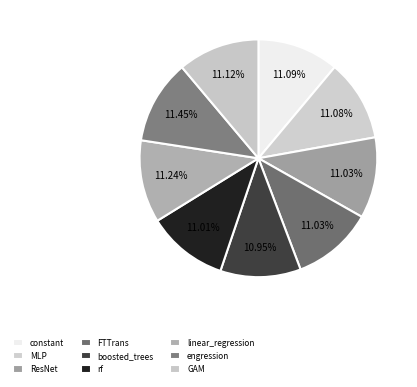

To the nearest percent, what portion does rf represent?

11%